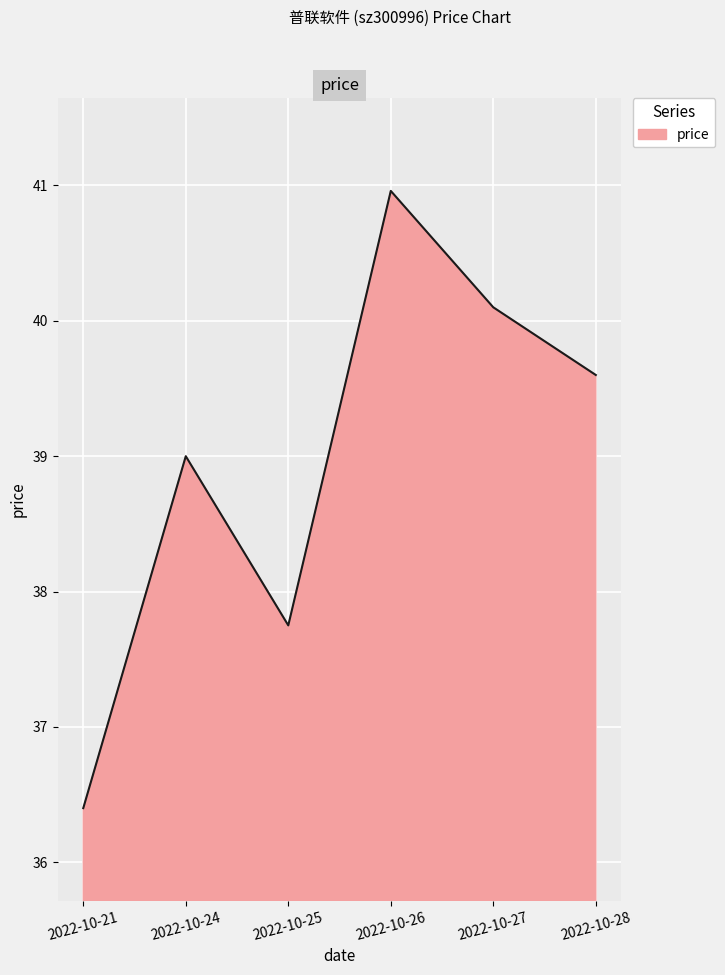

How many interior local peaks (higher than both neighbors) does the data have?

2